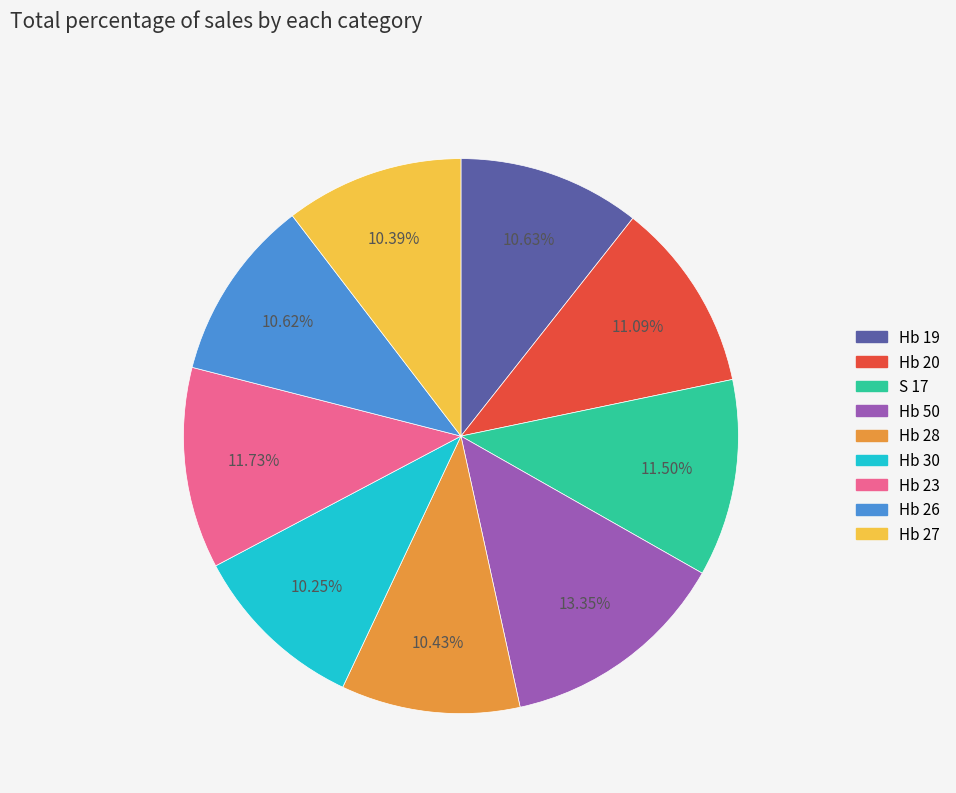

Approximately how many times larger is the value at Hb 27 compared to Hb 20?

0.9